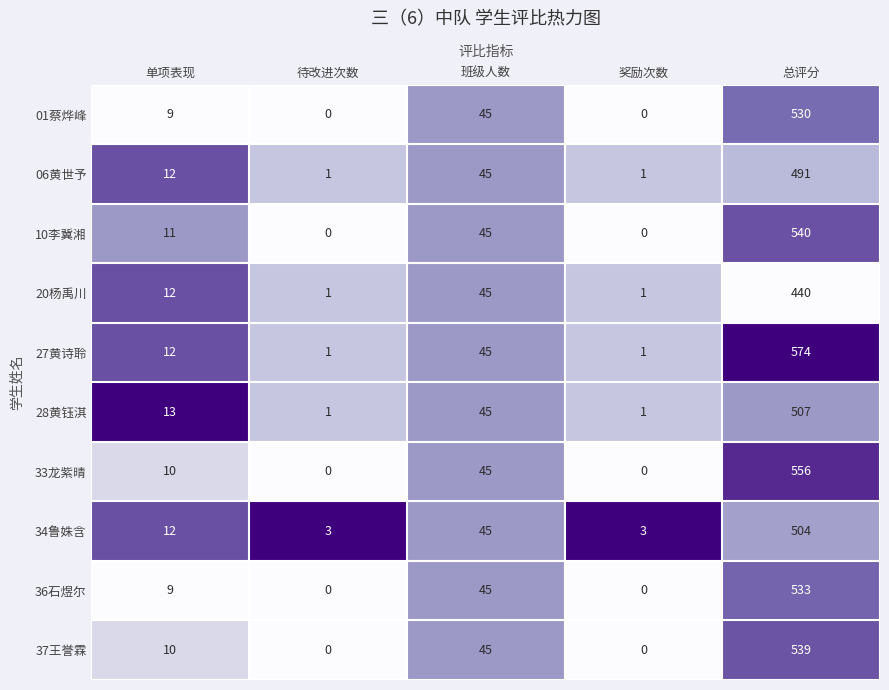

Rank the series by their maximum value, from highest to lowest.

27黄诗聆, 33龙紫晴, 10李冀湘, 37王誉霖, 36石煜尔, 01蔡烨峰, 28黄钰淇, 34鲁姝含, 06黄世予, 20杨禹川